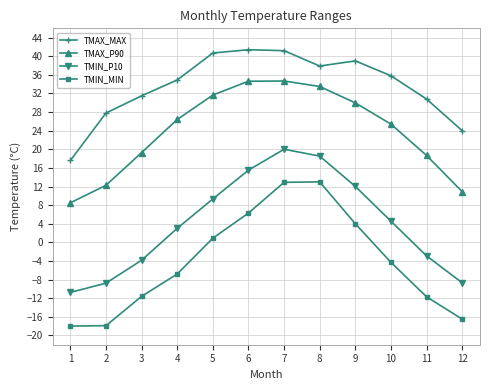

True or false: TMIN_P10 has more than 2 interior local peaks.

False